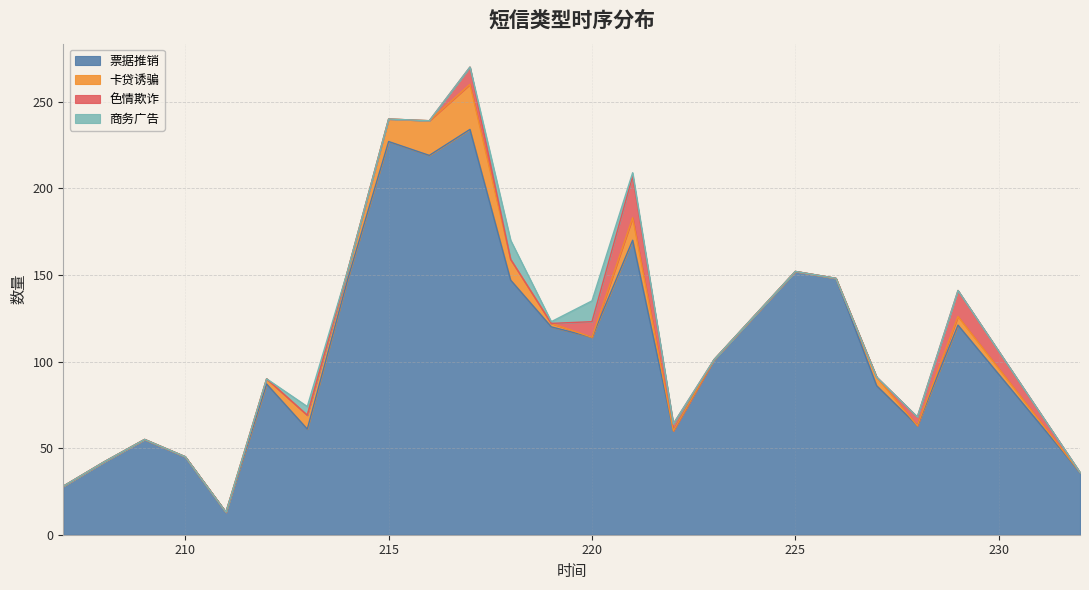

What is the difference between the second highest and minimum values in the 卡贷诱骗 series?

20